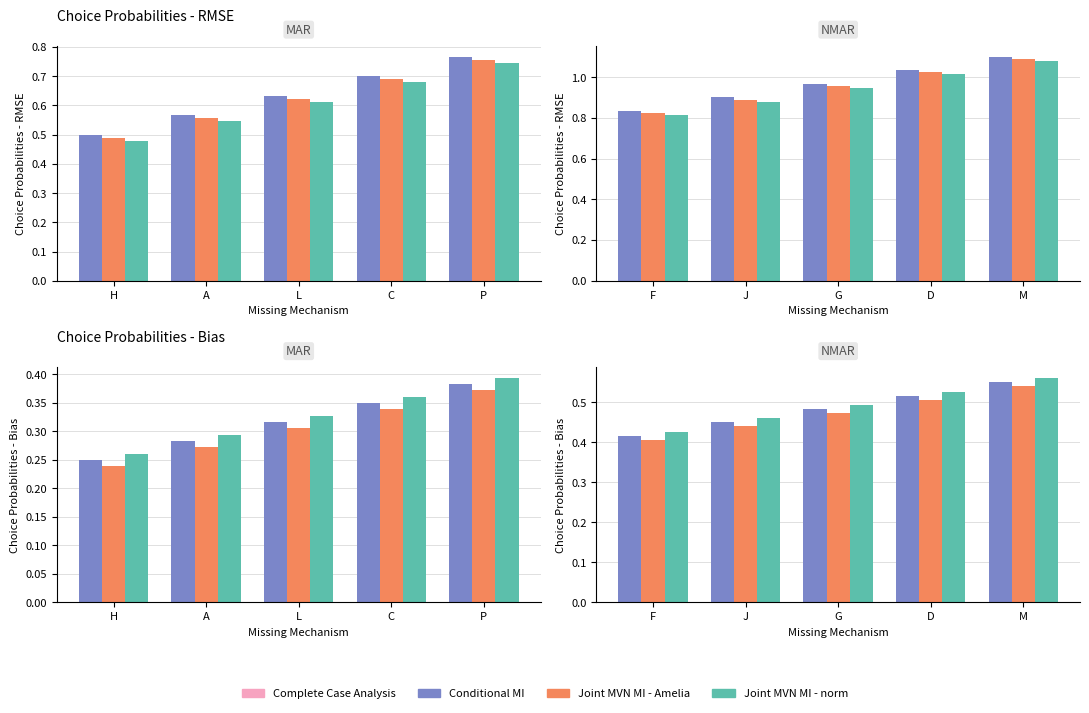

How many series are shown in this chart?

3